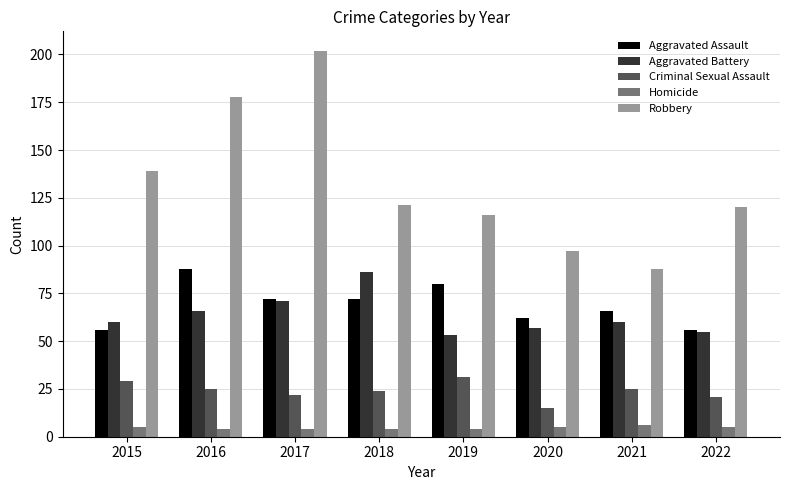

How many groups of bars are there?

8